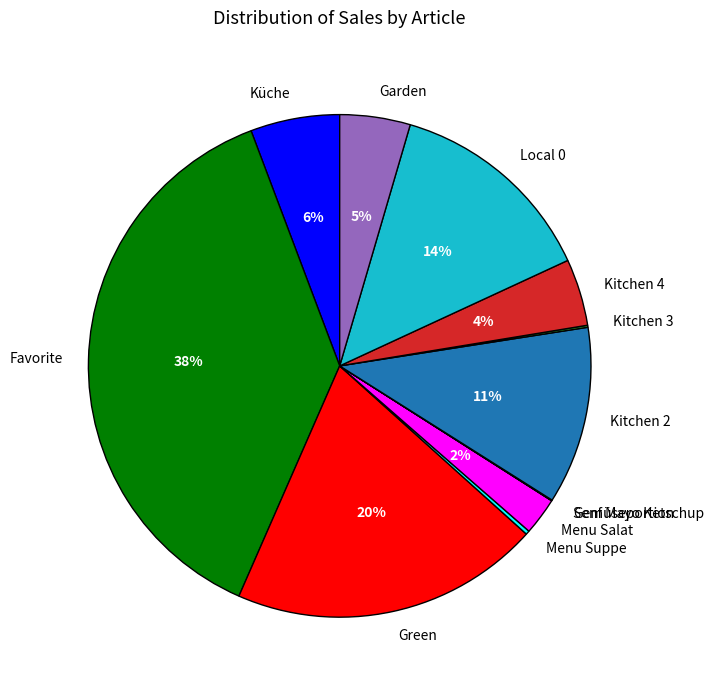

To the nearest percent, what portion does Menu Salat represent?

2%